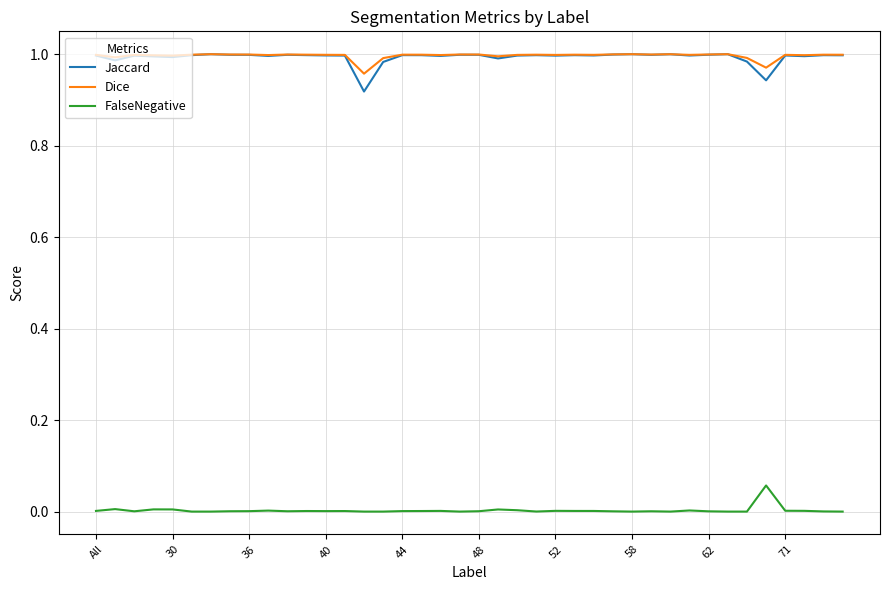

True or false: FalseNegative and Jaccard cross at least once.

False